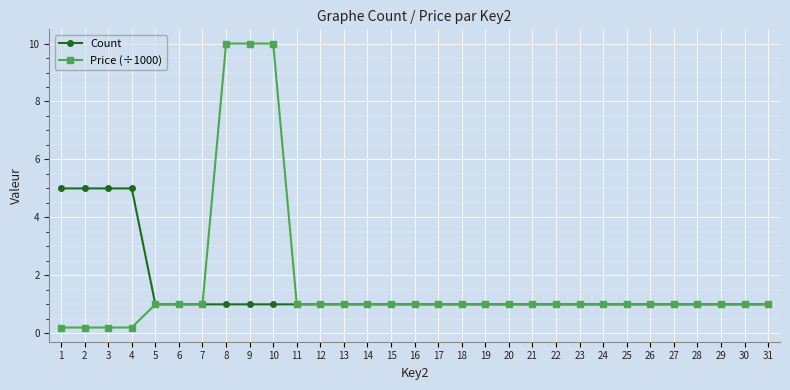

Is it true that Price (÷1000) equals 1.0 at 15?

True